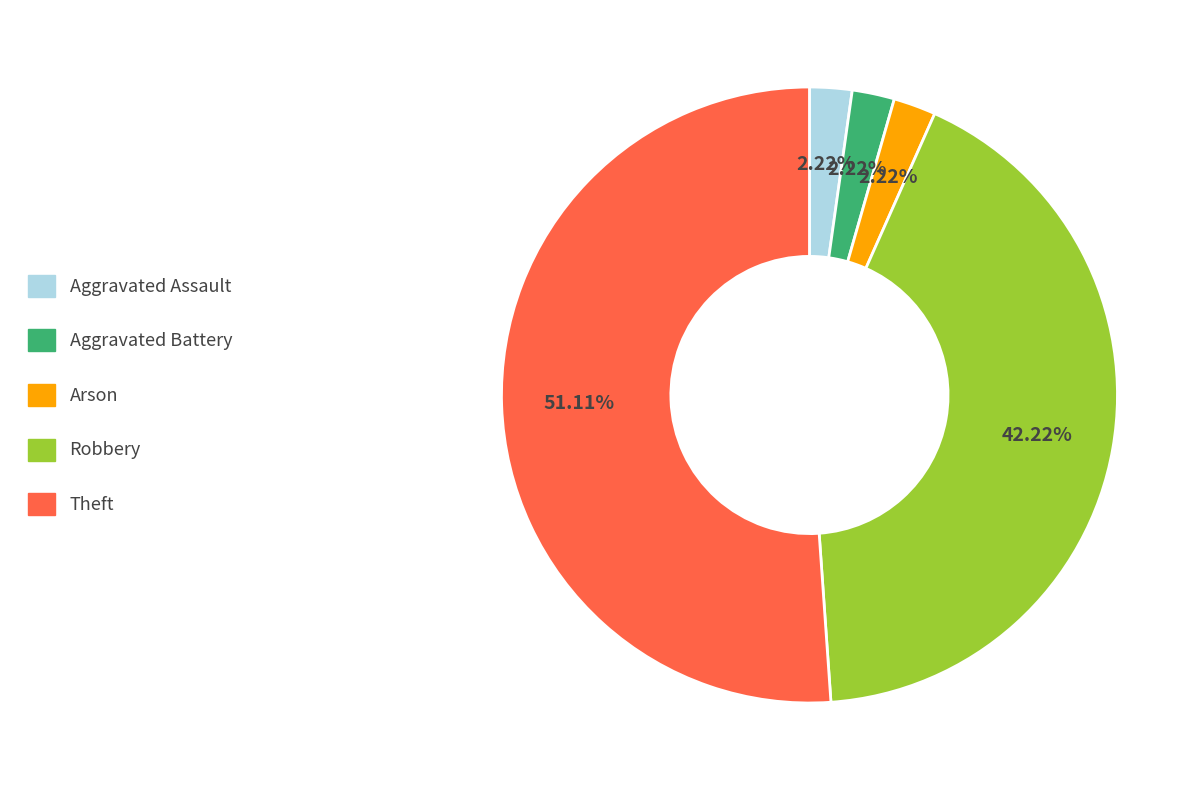

Is there a majority slice in this chart?

Yes